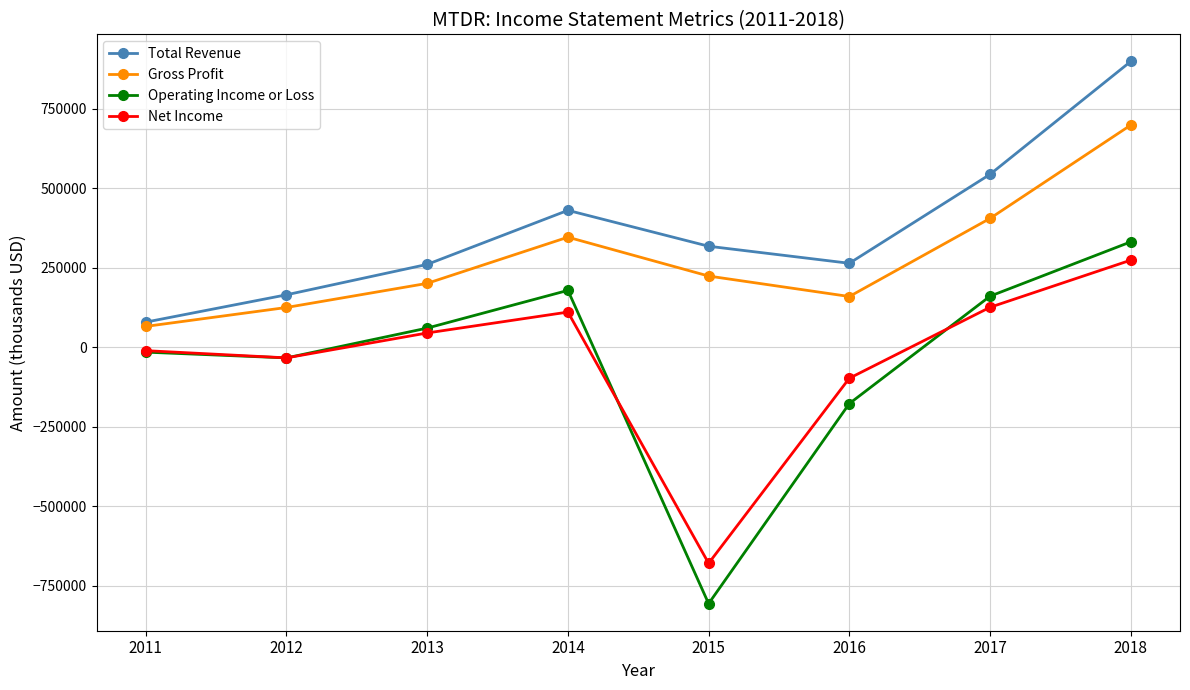

What is the greatest value displayed?

899600